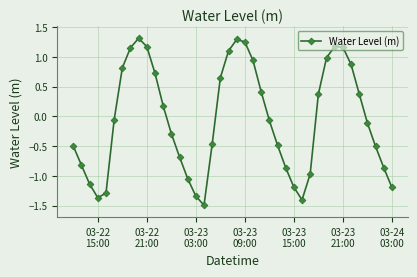

What is the smallest value displayed?

-1.5